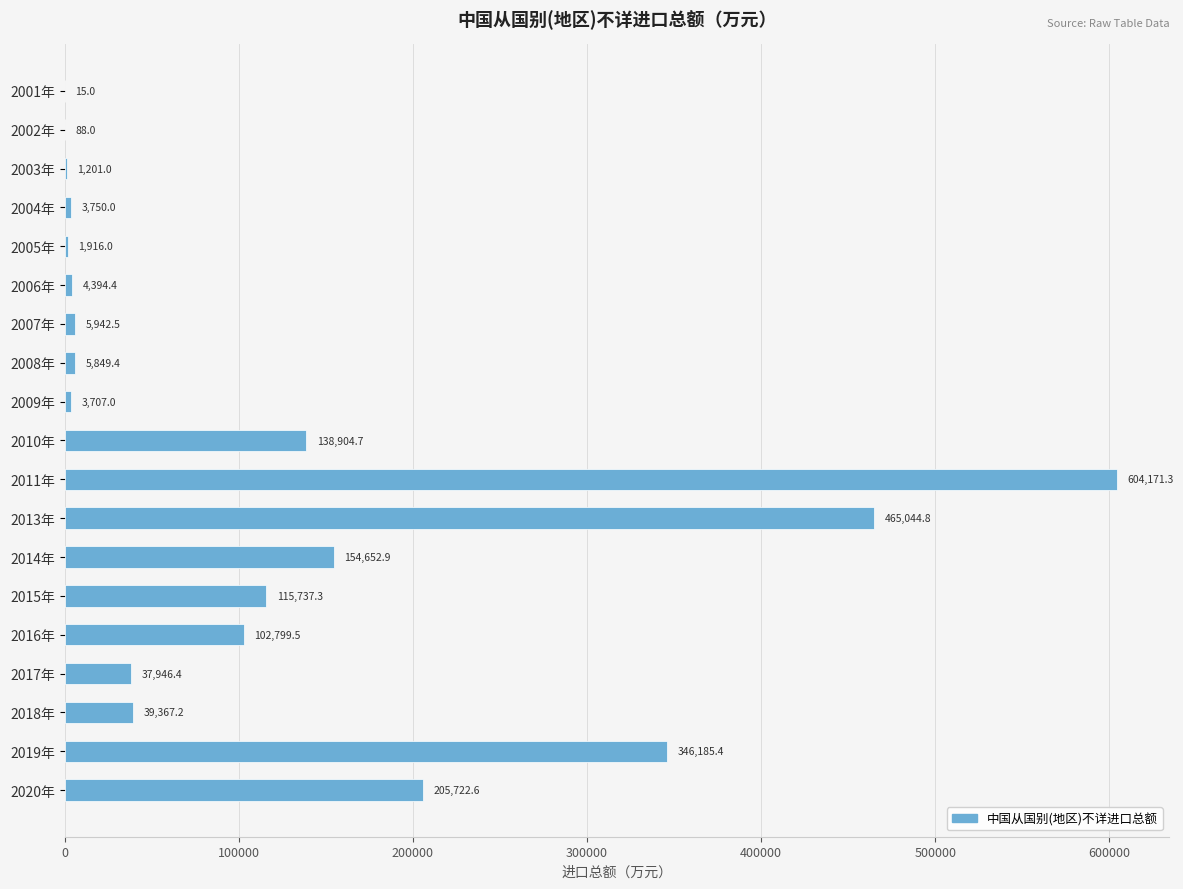

What is the change in value from 2005年 to 2014年?

+152736.9